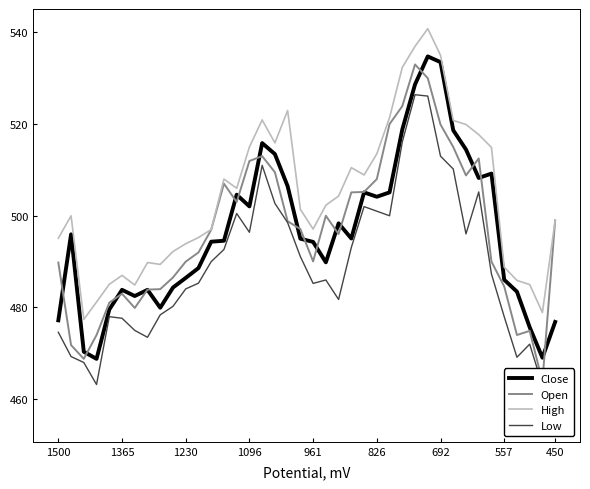

How many distinct data groups are displayed?

4